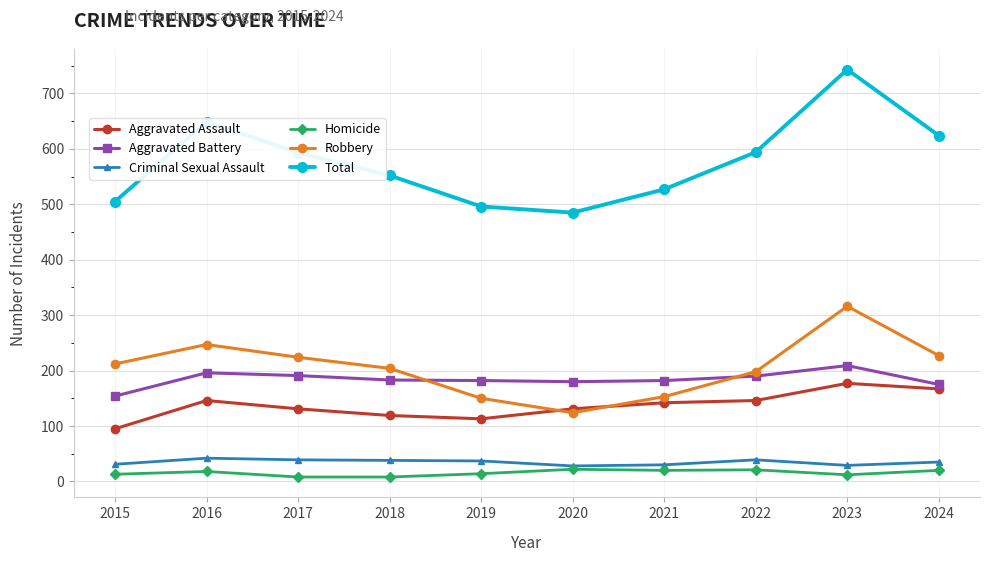

True or false: Aggravated Assault has more than 0 interior local peaks.

True